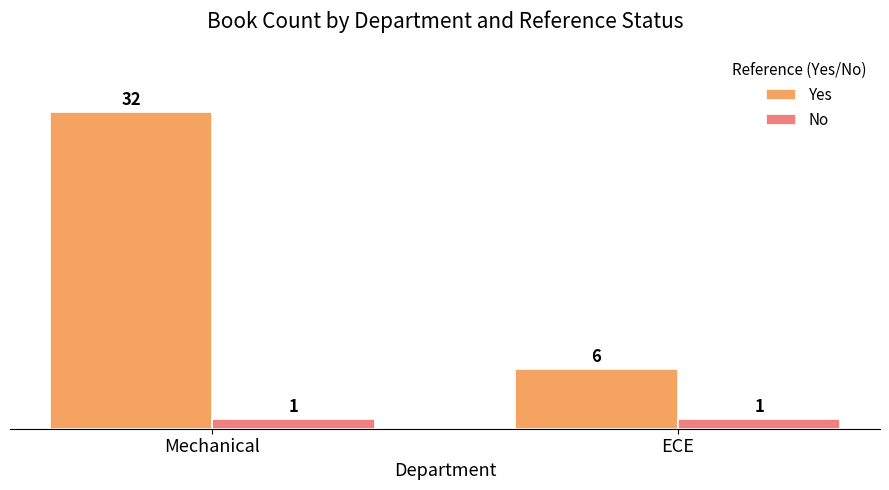

The Yes series shows 11 at Mechanical. True or false?

False